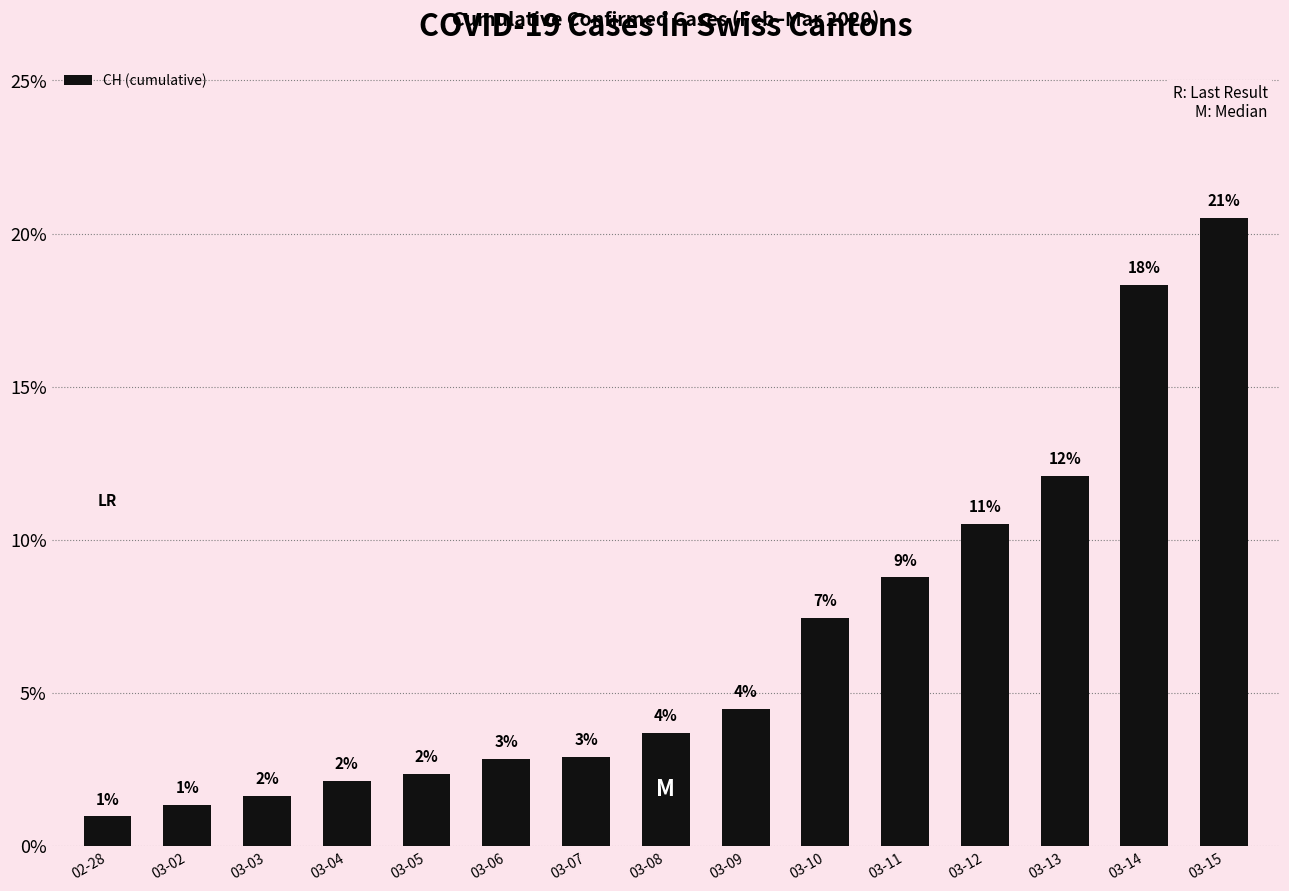

What is the average value?

0.1